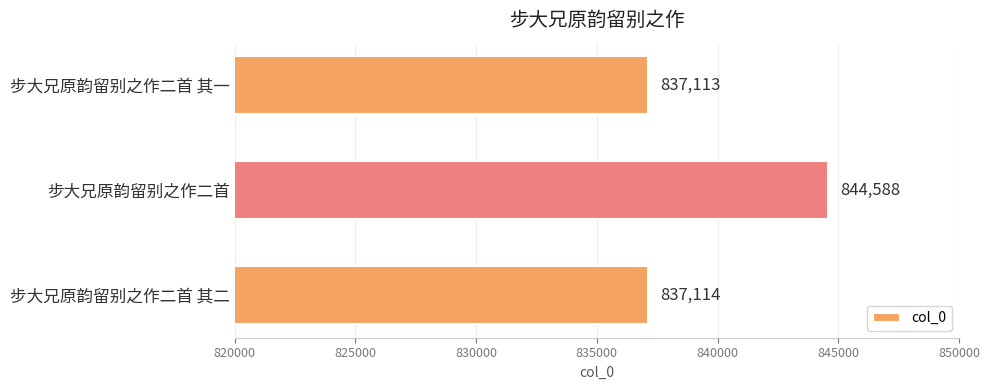

The chart shows a value of 844588 at 步大兄原韵留别之作二首. True or false?

True